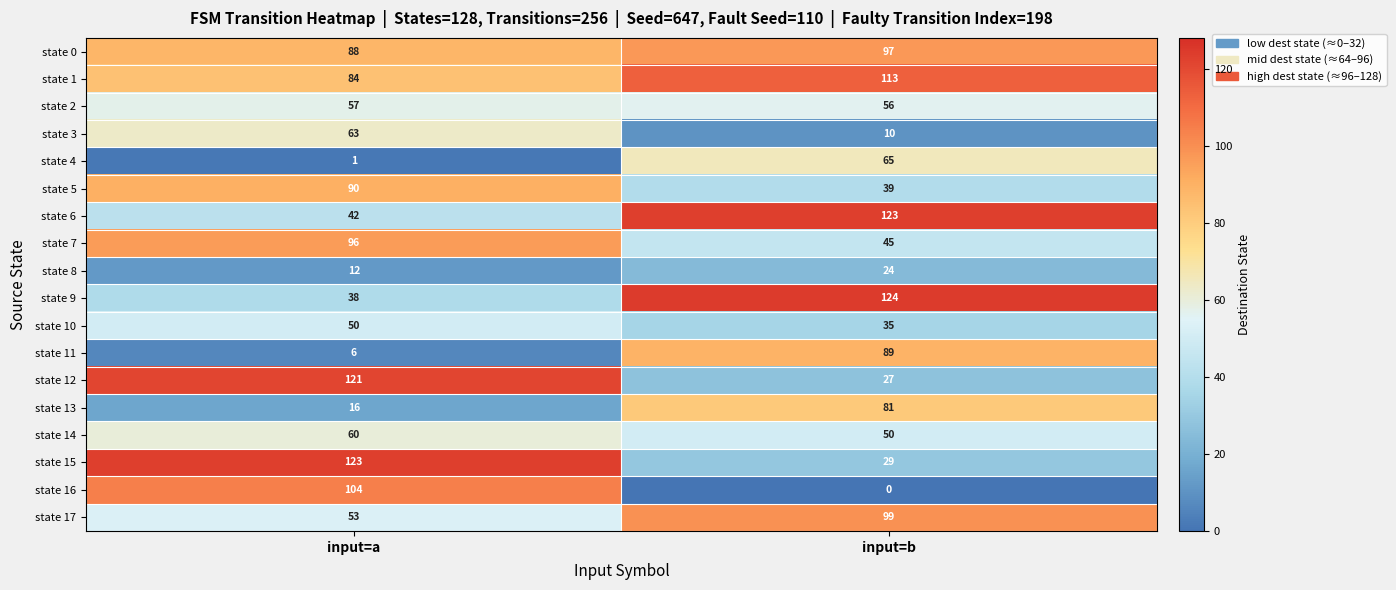

What is the average value of the state 11 series?

48